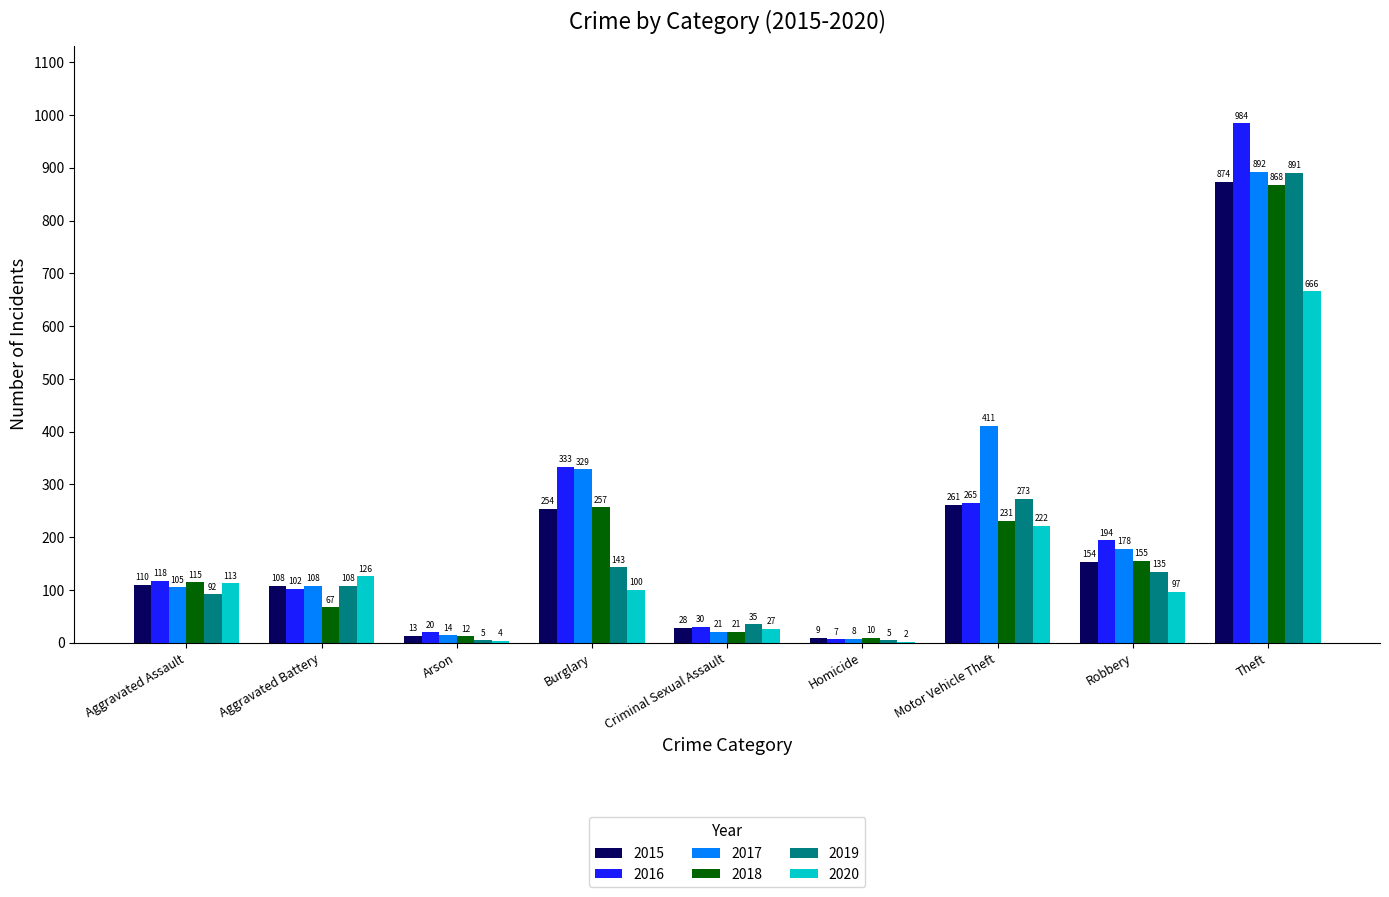

What is the highest value of the 2019 series?

891